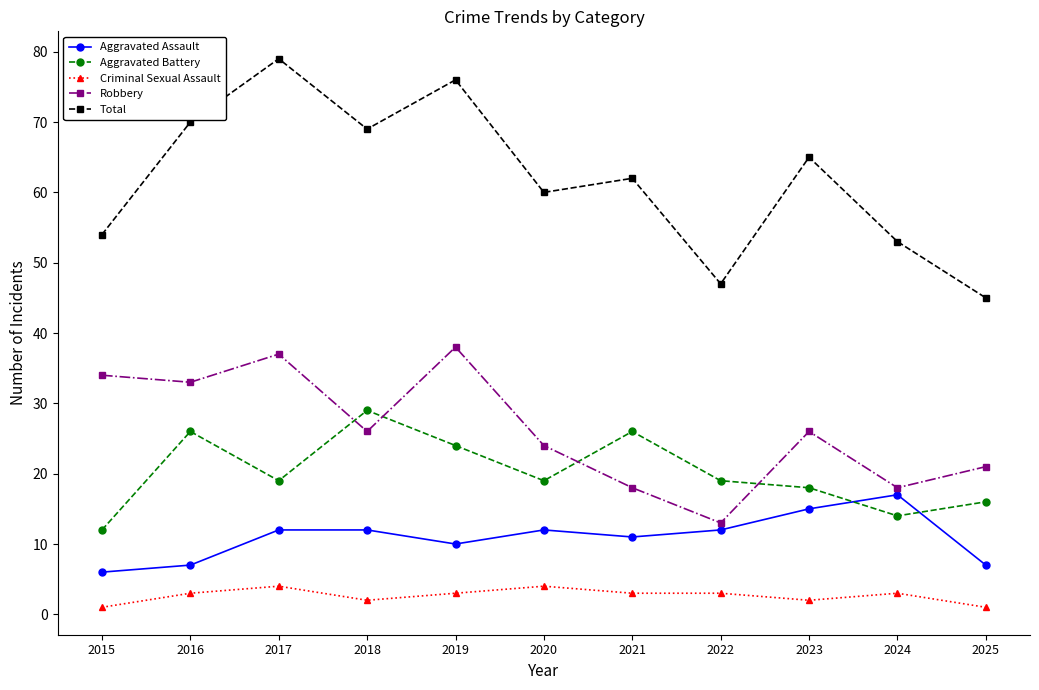

At which category does the chart reach its peak across all series?

2017